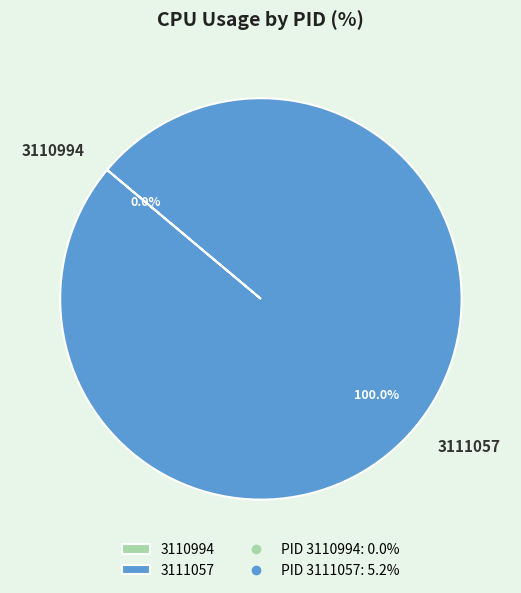

Which slice is the largest?

3111057